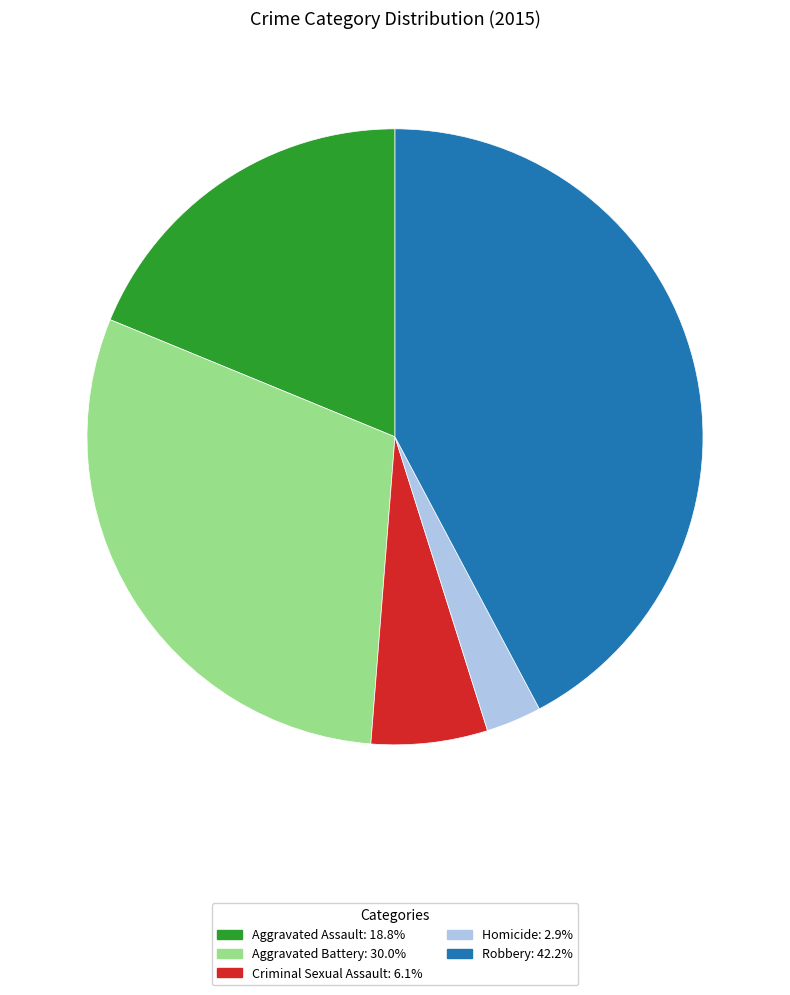

Which category has the smallest portion of the pie?

Homicide